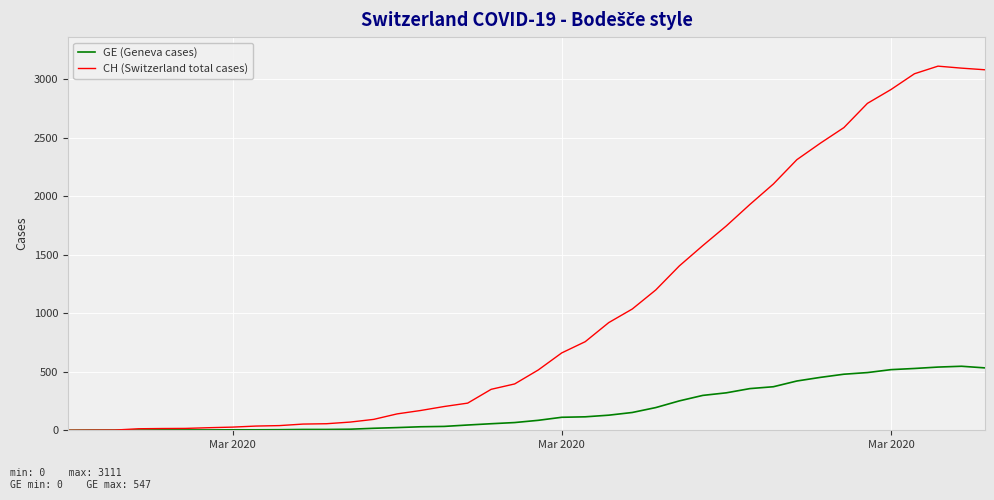

Rank the series by their maximum value, from lowest to highest.

GE (Geneva cases), CH (Switzerland total cases)